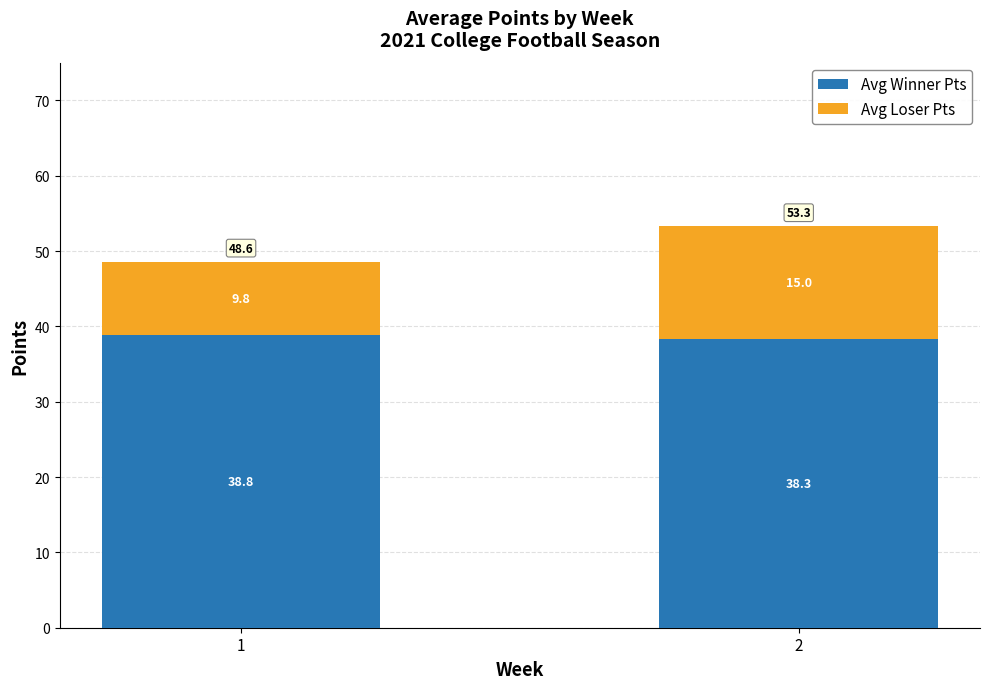

What is the highest value of the Avg Winner Pts series?

38.8